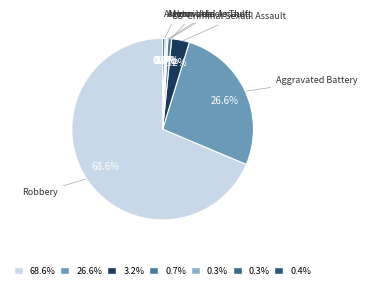

Which slice is the largest?

Robbery